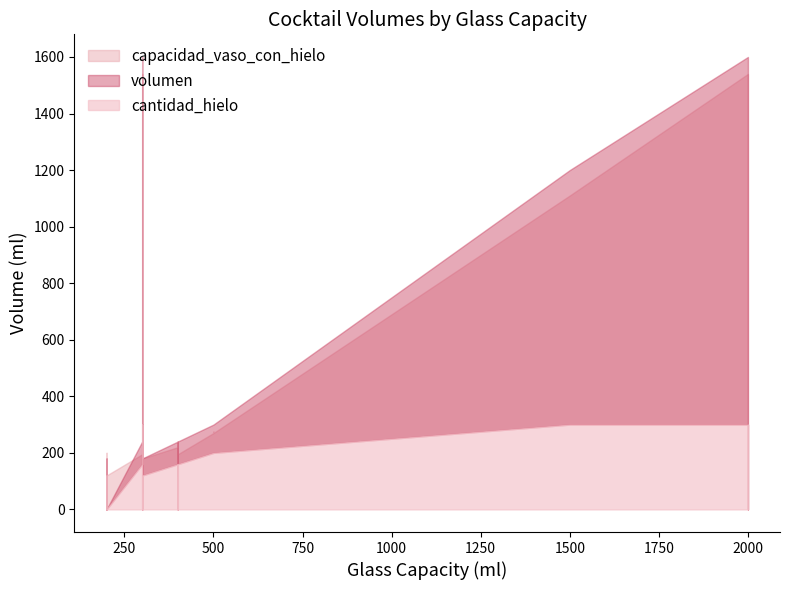

What is the sum of the capacidad_vaso_con_hielo values at 200 and 500?

300